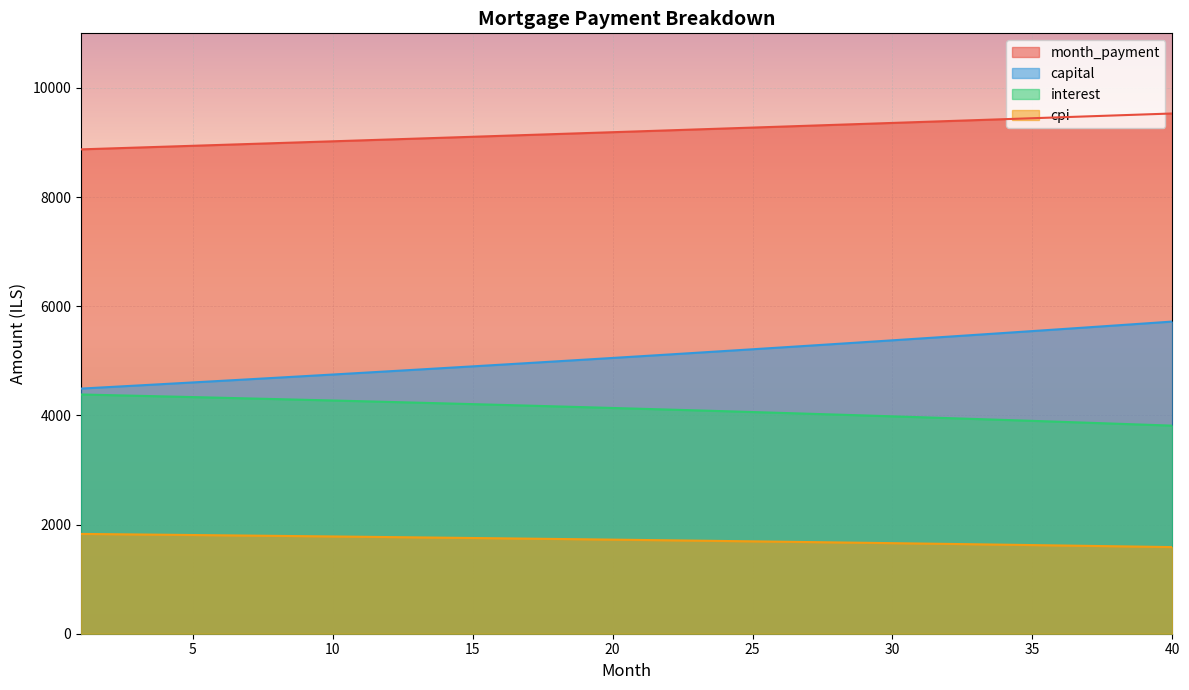

Reading left to right, extract all data points from this chart.

month_payment: 8874.4	8890.7	8907.0	8923.3	8939.7	8956.0	8972.5	8988.9	9005.4	9021.9	9038.4	9055.0	9071.6	9088.2	9104.9	9121.6	9138.3	9155.1	9171.9	9188.7	9205.5	9222.4	9239.3	9256.2	9273.2	9290.2	9307.2	9324.3	9341.4	9358.5	9375.7	9392.9	9410.1	9427.3	9444.6	9461.9	9479.3	9496.7	9514.1	9531.5
capital: 4491.4	4519.3	4547.4	4575.7	4604.1	4632.7	4661.5	4690.5	4719.7	4749.0	4778.5	4808.2	4838.1	4868.2	4898.4	4928.9	4959.5	4990.4	5021.4	5052.6	5084.0	5115.6	5147.4	5179.4	5211.6	5244.0	5276.6	5309.4	5342.4	5375.6	5409.0	5442.7	5476.5	5510.5	5544.8	5579.3	5614.0	5648.9	5684.0	5719.3
interest: 4383.0	4371.4	4359.6	4347.6	4335.6	4323.3	4310.9	4298.4	4285.7	4272.9	4259.9	4246.8	4233.5	4220.1	4206.5	4192.7	4178.8	4164.7	4150.5	4136.1	4121.5	4106.8	4091.9	4076.8	4061.6	4046.2	4030.6	4014.9	3999.0	3982.9	3966.6	3950.2	3933.6	3916.8	3899.8	3882.7	3865.3	3847.8	3830.1	3812.2
cpi: 1828.5	1823.5	1818.5	1813.5	1808.4	1803.2	1797.9	1792.6	1787.3	1781.8	1776.4	1770.8	1765.2	1759.5	1753.7	1747.9	1742.0	1736.1	1730.0	1723.9	1717.8	1711.6	1705.3	1698.9	1692.4	1685.9	1679.4	1672.7	1666.0	1659.2	1652.3	1645.3	1638.3	1631.2	1624.0	1616.8	1609.5	1602.1	1594.6	1587.0